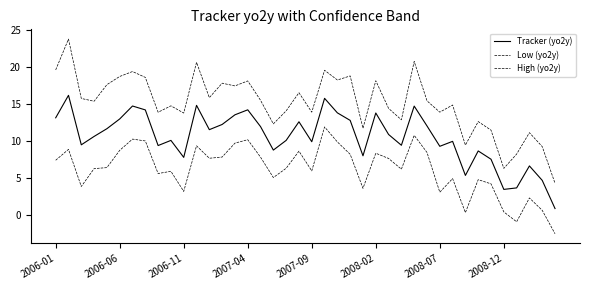

True or false: High (yo2y) and Low (yo2y) cross at least once.

False